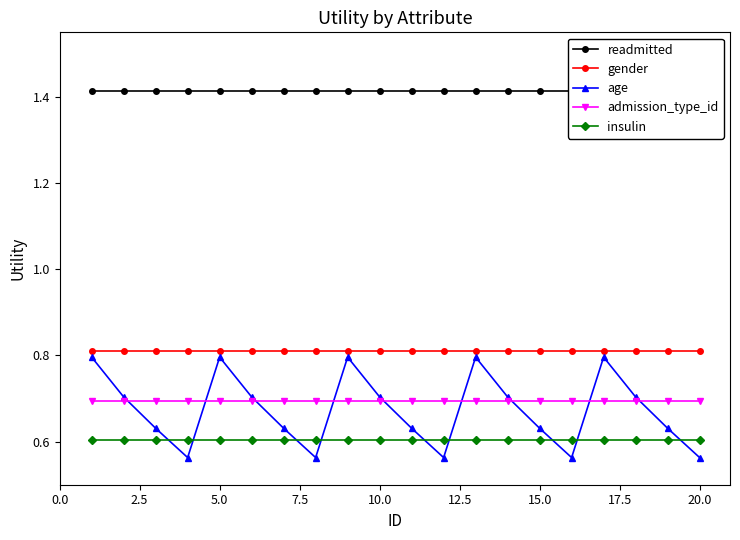

True or false: readmitted has more than 0 interior local peaks.

False